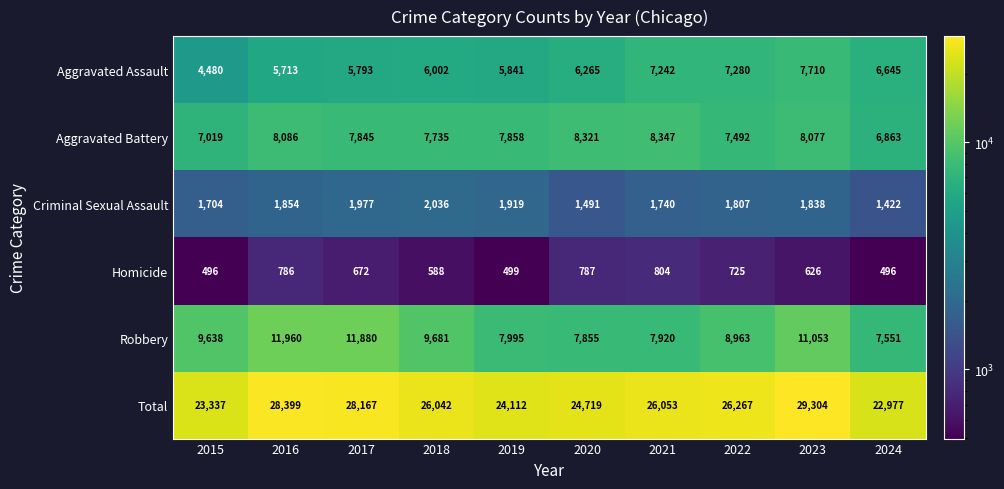

Which series has the widest spread of values?

Total